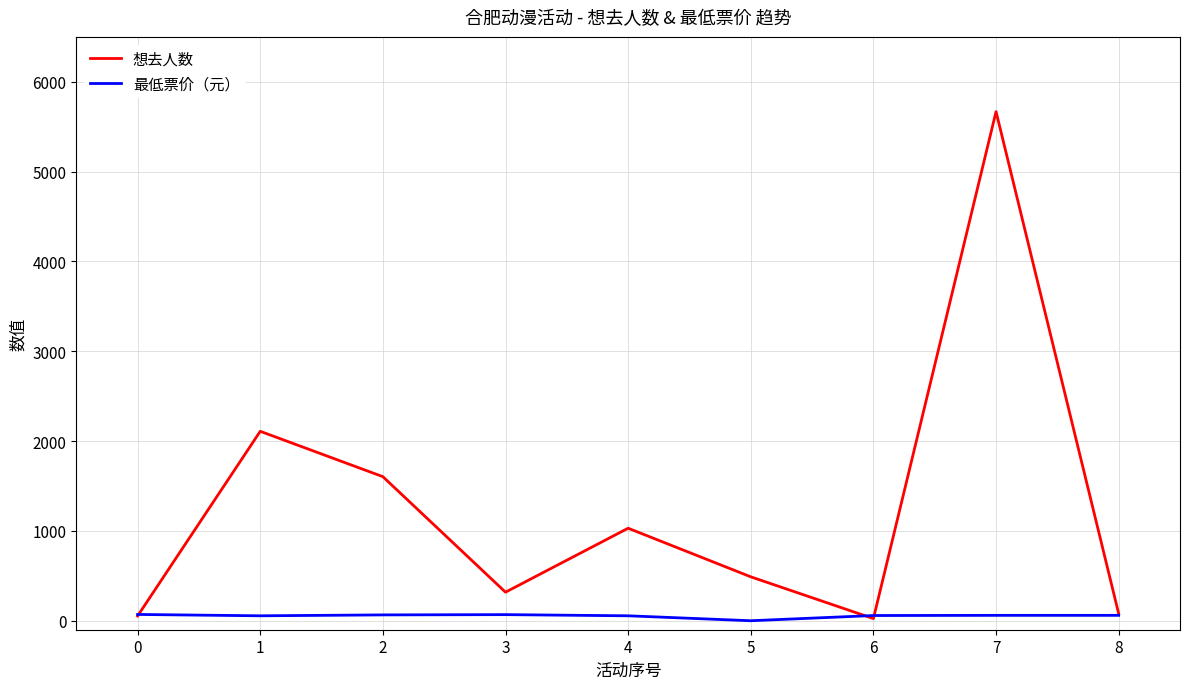

The value of 想去人数 at 4 is 1502. True or false?

False